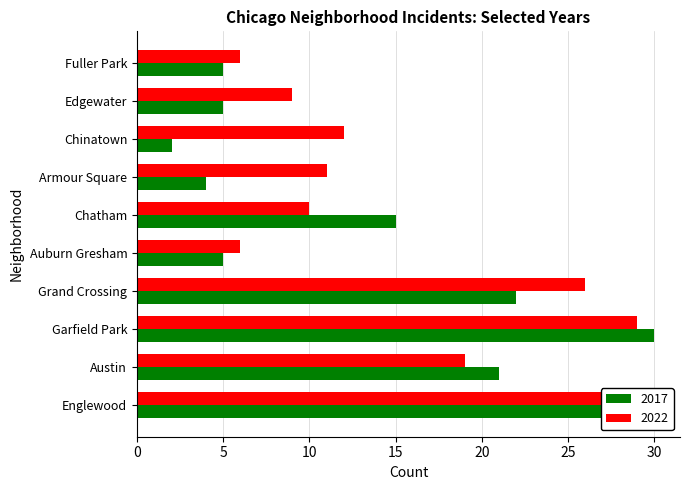

The value of 2017 at Garfield Park is 30. True or false?

True